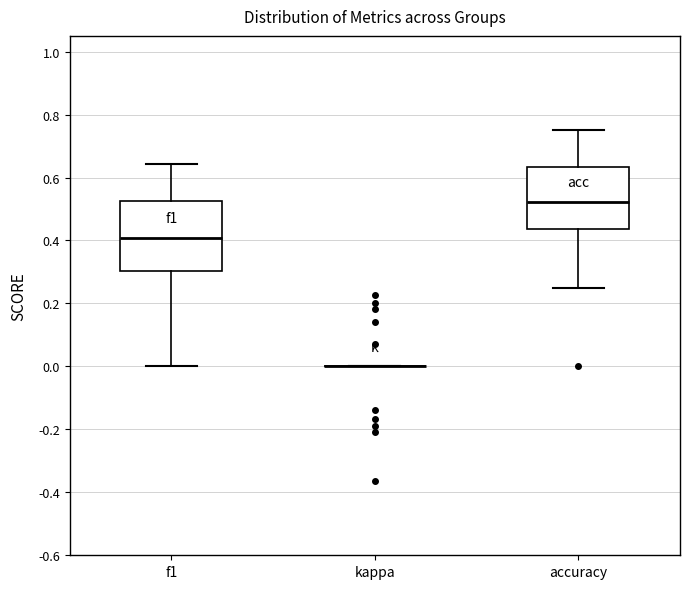

Reading left to right, transcribe this box plot: for each box, give where its median line is, the range the box spans, and where its two whiskers end, as read against the y-axis. The values are not printed on the chart, so give them approximately, as read against the axis.

f1: median 0.40, box 0.30 to 0.52, whiskers 0.00 to 0.64
kappa: box collapsed to a line at 0.00, whiskers 0.00 to 0.00
accuracy: median 0.52, box 0.44 to 0.64, whiskers 0.26 to 0.76